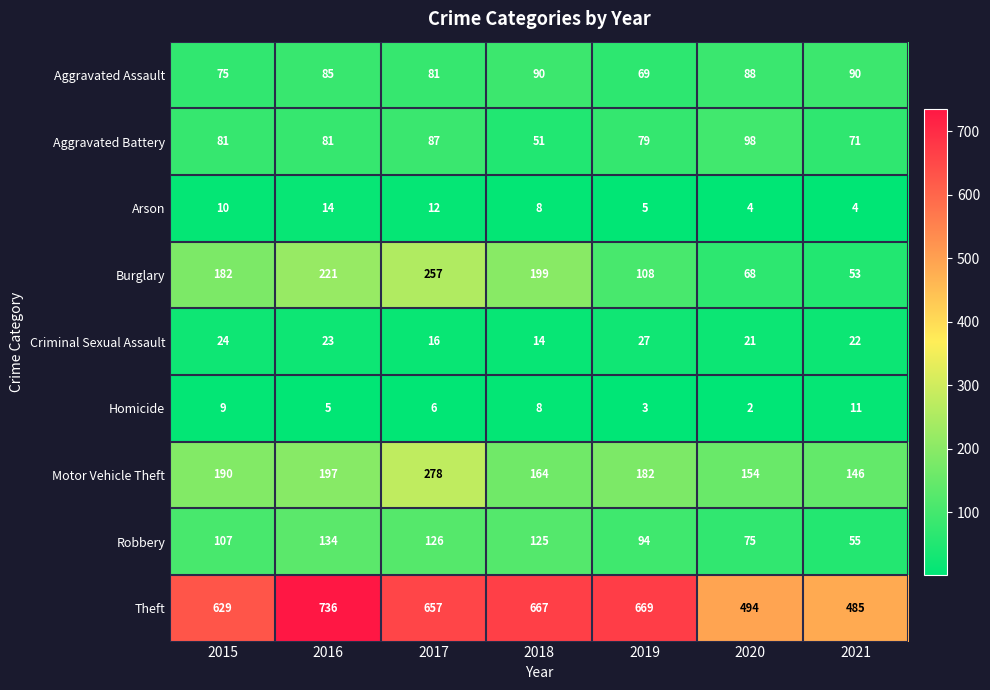

Which series has the largest total across all categories?

Theft